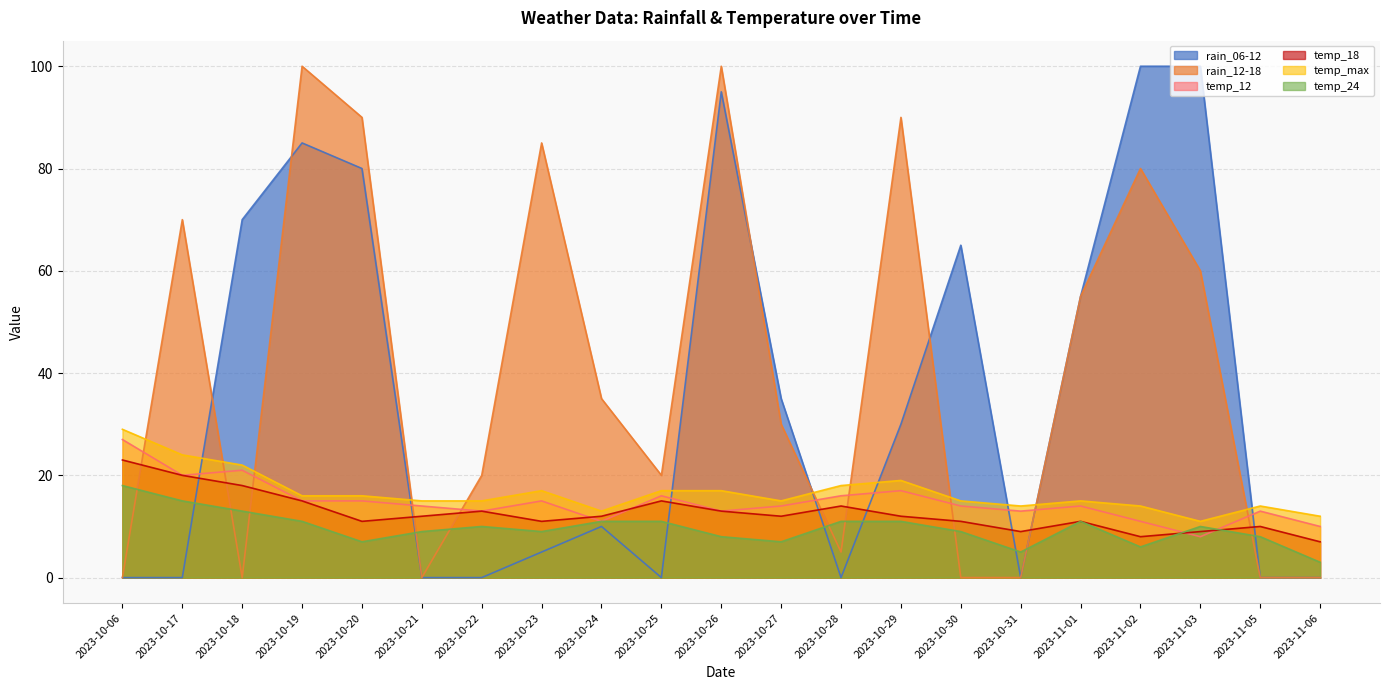

Rank the categories by rain_12-18 value from lowest to highest.

2023-10-06, 2023-10-18, 2023-10-21, 2023-10-30, 2023-10-31, 2023-11-05, 2023-11-06, 2023-10-28, 2023-10-22, 2023-10-25, 2023-10-27, 2023-10-24, 2023-11-01, 2023-11-03, 2023-10-17, 2023-11-02, 2023-10-23, 2023-10-20, 2023-10-29, 2023-10-19, 2023-10-26